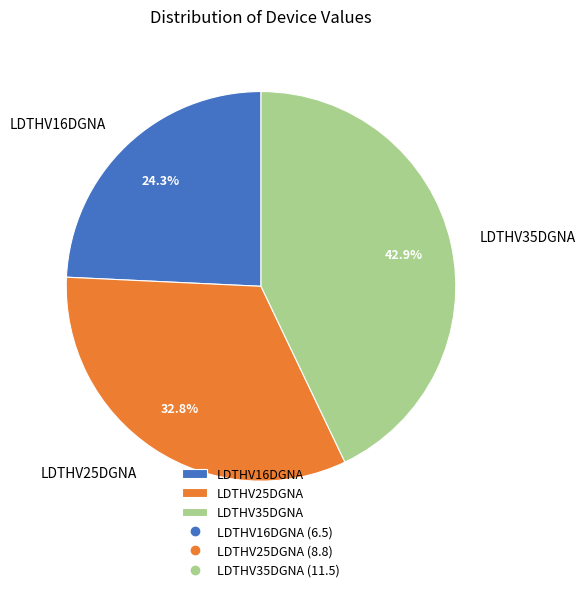

Which slice is the smallest?

LDTHV16DGNA